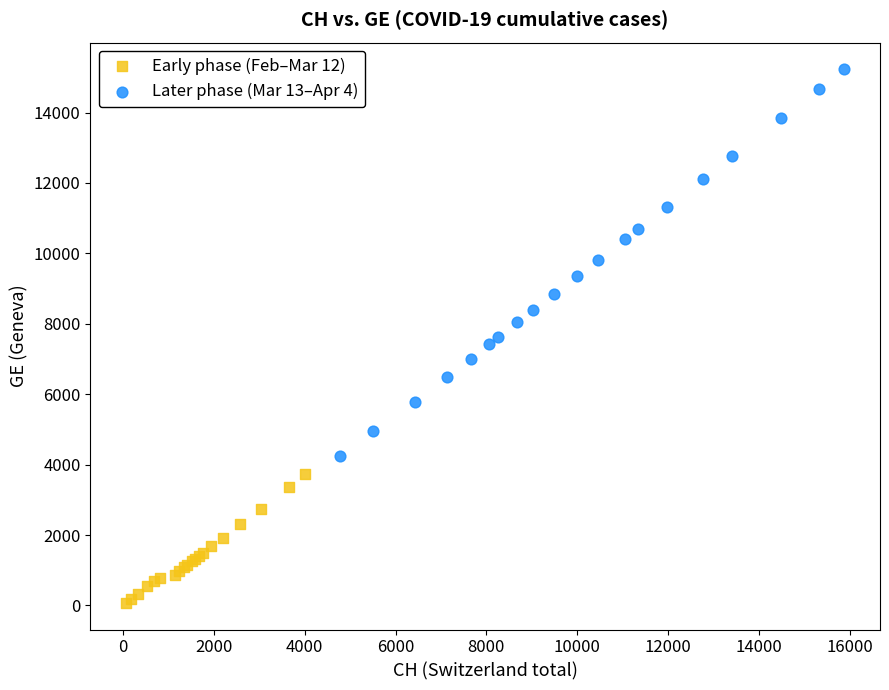

Which series has the widest spread of Y values?

Later phase (Mar 13–Apr 4)